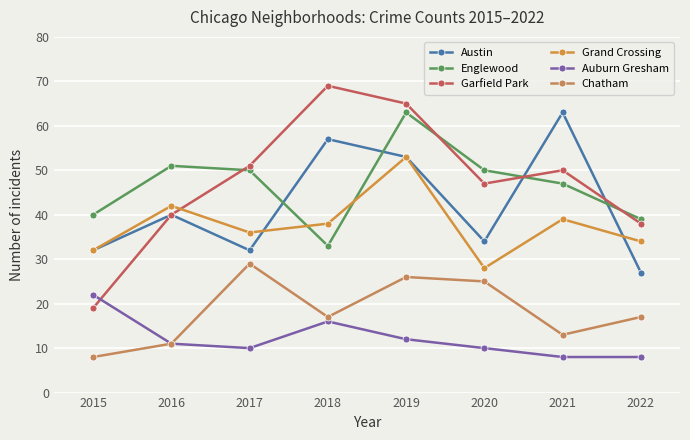

Which series has the largest total across all categories?

Garfield Park